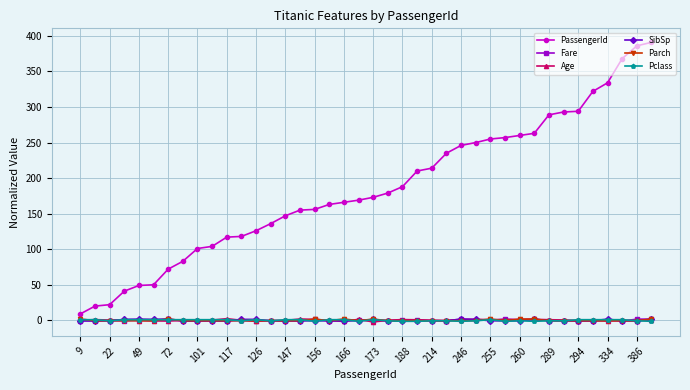

True or false: SibSp and PassengerId intersect in this chart.

False